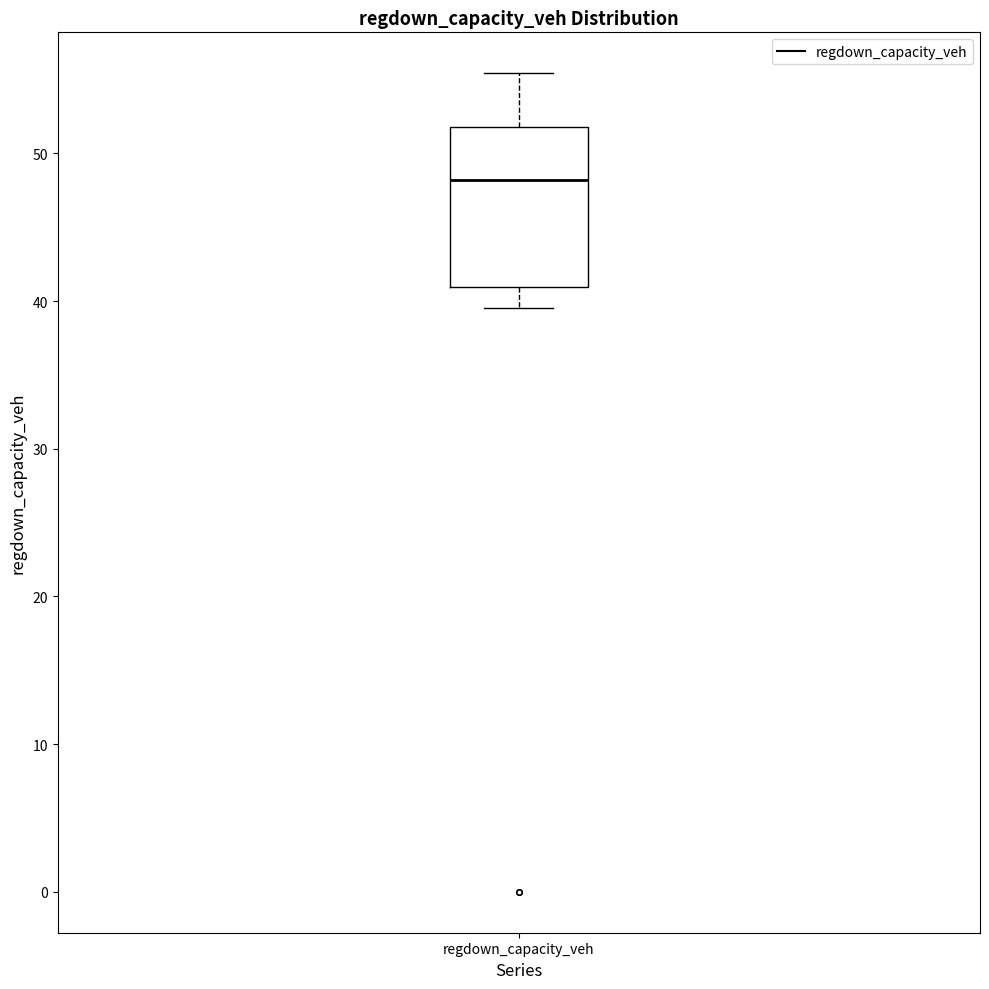

Read this box plot against the y-axis: the position of the median line, the range covered by the box, and the ends of both whiskers. The values are not printed on the chart, so give them approximately, as read against the axis.

median 48, box 41 to 52, whiskers 40 to 55